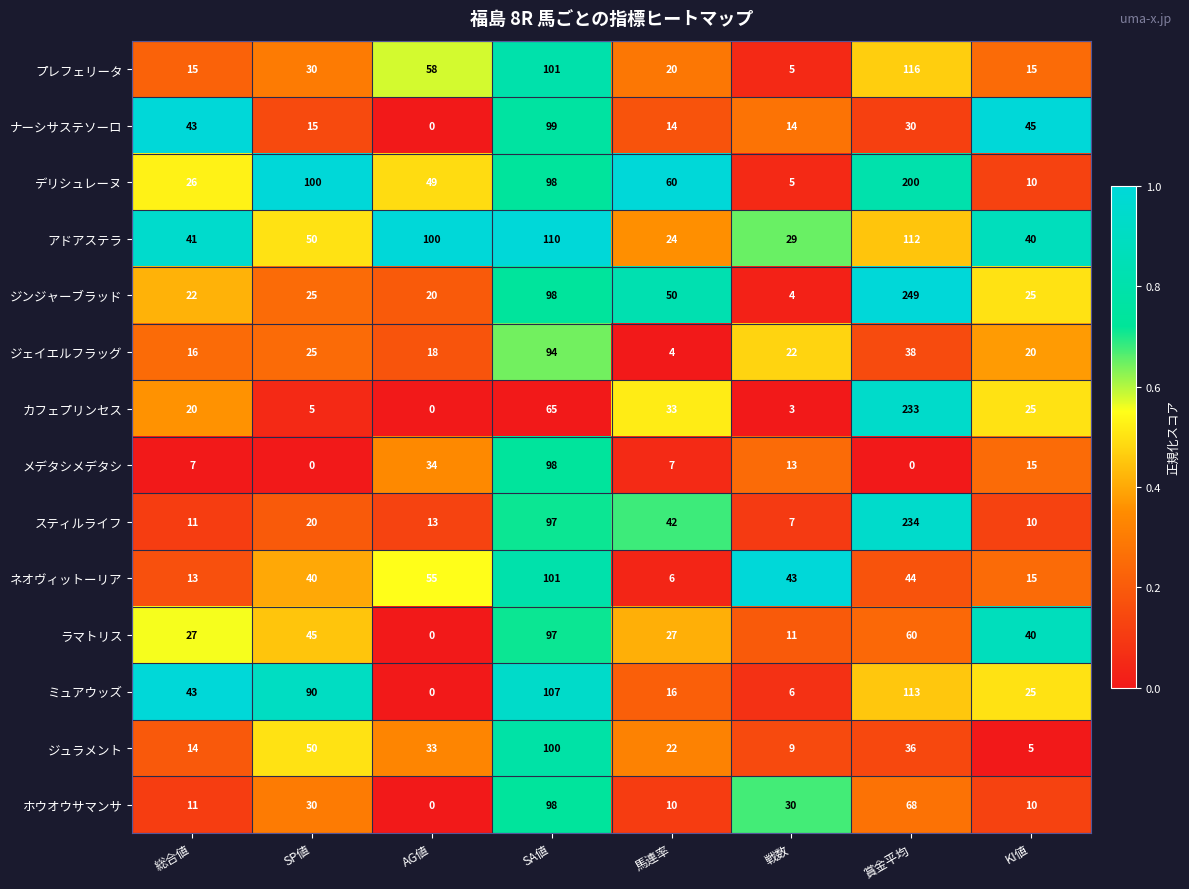

At 賞金平均, list the series in order from largest to smallest.

ジンジャーブラッド, スティルライフ, カフェプリンセス, デリシュレーヌ, プレフェリータ, ミュアウッズ, アドアステラ, ホウオウサマンサ, ラマトリス, ネオヴィットーリア, ジェイエルフラッグ, ジュラメント, ナーシサステソーロ, メデタシメデタシ